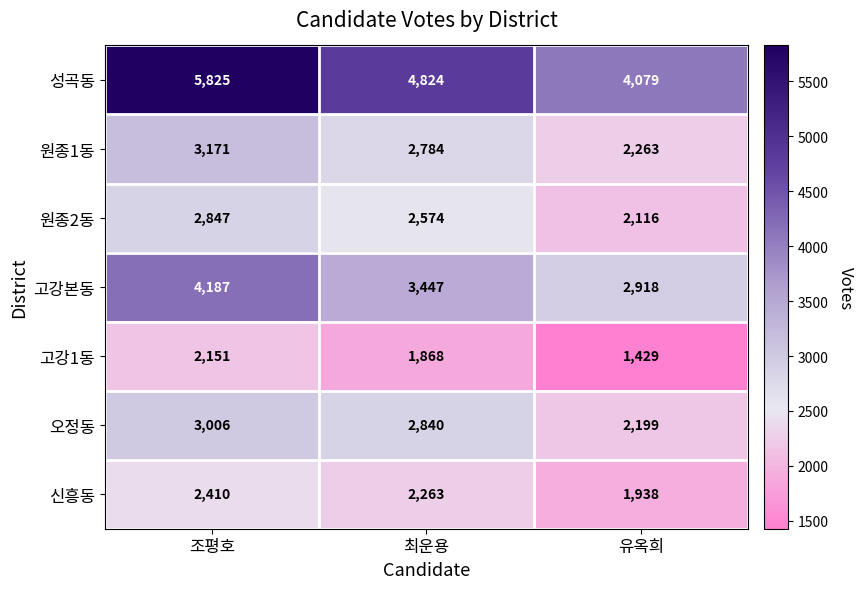

What is the total value across all series at 조평호?

23597